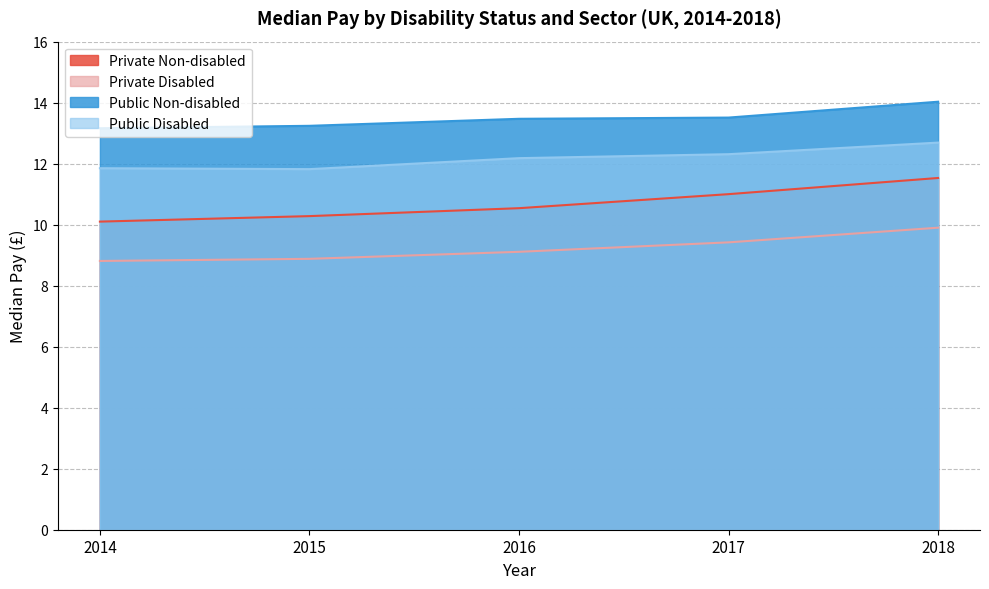

What is the total value across all series at 2018?

48.1